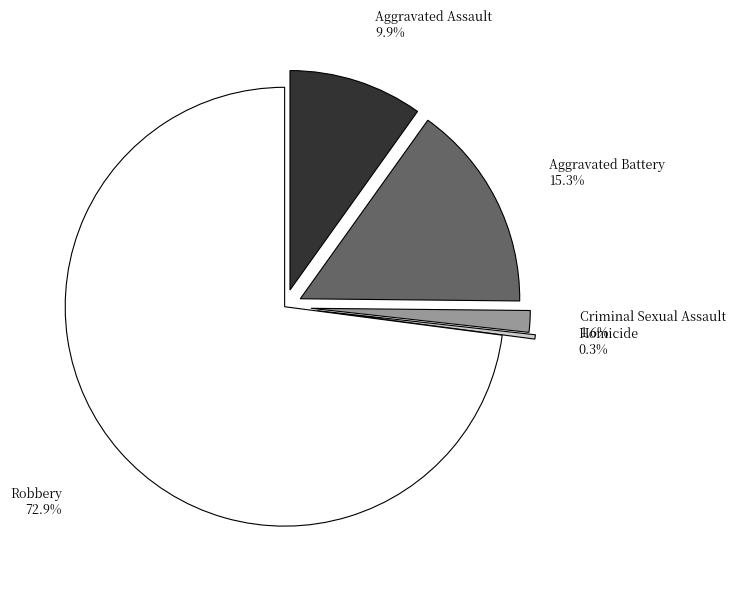

To the nearest percent, what is the difference between the Criminal Sexual Assault and Robbery slice percentages?

71%